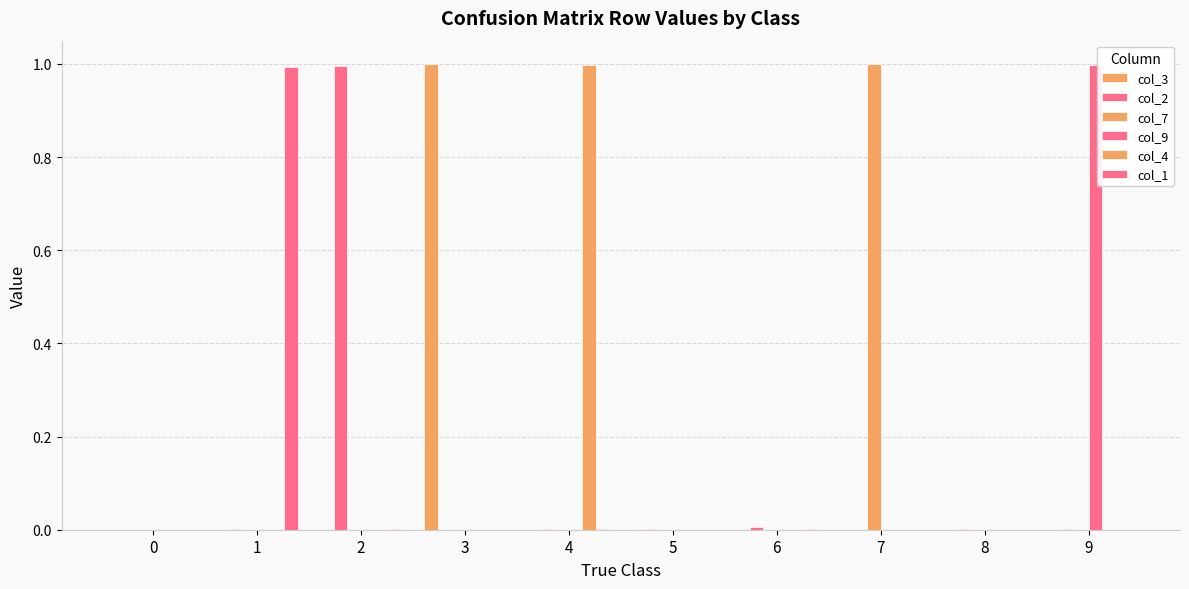

Reading right to left, list all the values displayed in this chart.

col_3: 9=0.0	8=0.0	7=0.0	6=0.0	5=0.0	4=0.0	3=1.0	2=0.0	1=0.0	0=0.0
col_2: 9=0.0	8=0.0	7=0.0	6=0.0	5=0.0	4=0.0	3=0.0	2=1.0	1=0.0	0=0.0
col_7: 9=0.0	8=0.0	7=1.0	6=0.0	5=0.0	4=0.0	3=0.0	2=0.0	1=0.0	0=0.0
col_9: 9=1.0	8=0.0	7=0.0	6=0.0	5=0.0	4=0.0	3=0.0	2=0.0	1=0.0	0=0.0
col_4: 9=0.0	8=0.0	7=0.0	6=0.0	5=0.0	4=1.0	3=0.0	2=0.0	1=0.0	0=0.0
col_1: 9=0.0	8=0.0	7=0.0	6=0.0	5=0.0	4=0.0	3=0.0	2=0.0	1=1.0	0=0.0